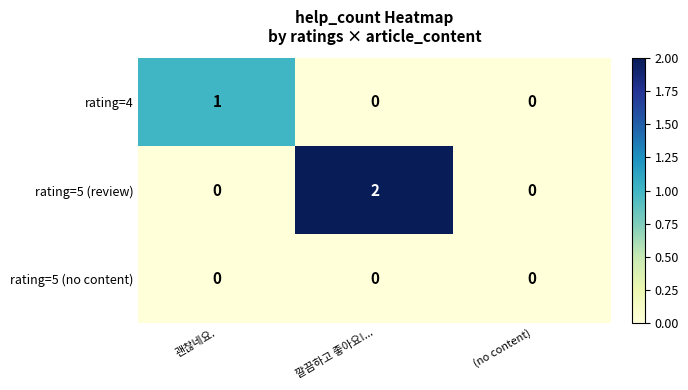

The value of rating=4 at (no content) is -1. True or false?

False